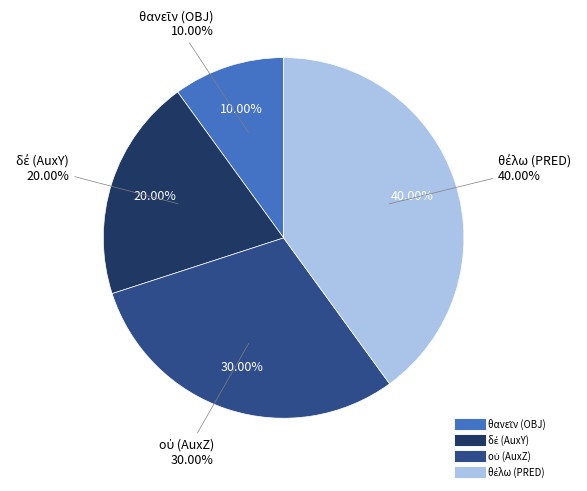

Between θανεῖν (OBJ) and θέλω (PRED), which is larger?

θέλω (PRED)